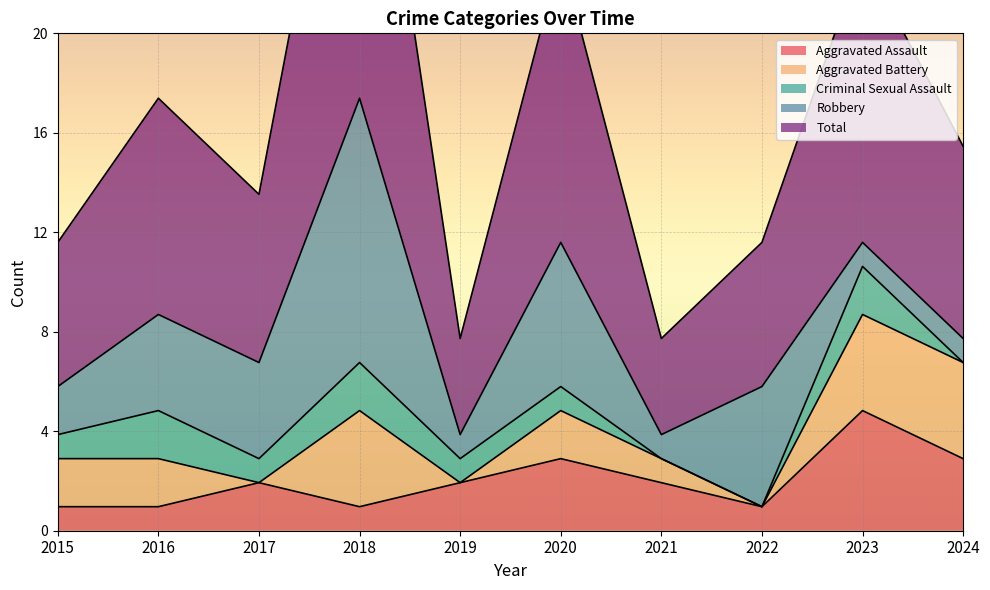

Reading right to left, extract all data points from this chart.

Aggravated Assault: 3	5	1	2	3	2	1	2	1	1
Aggravated Battery: 4	4	0	1	2	0	4	0	2	2
Criminal Sexual Assault: 0	2	0	0	1	1	2	1	2	1
Robbery: 1	1	5	1	6	1	11	4	4	2
Total: 8	12	6	4	12	4	18	7	9	6